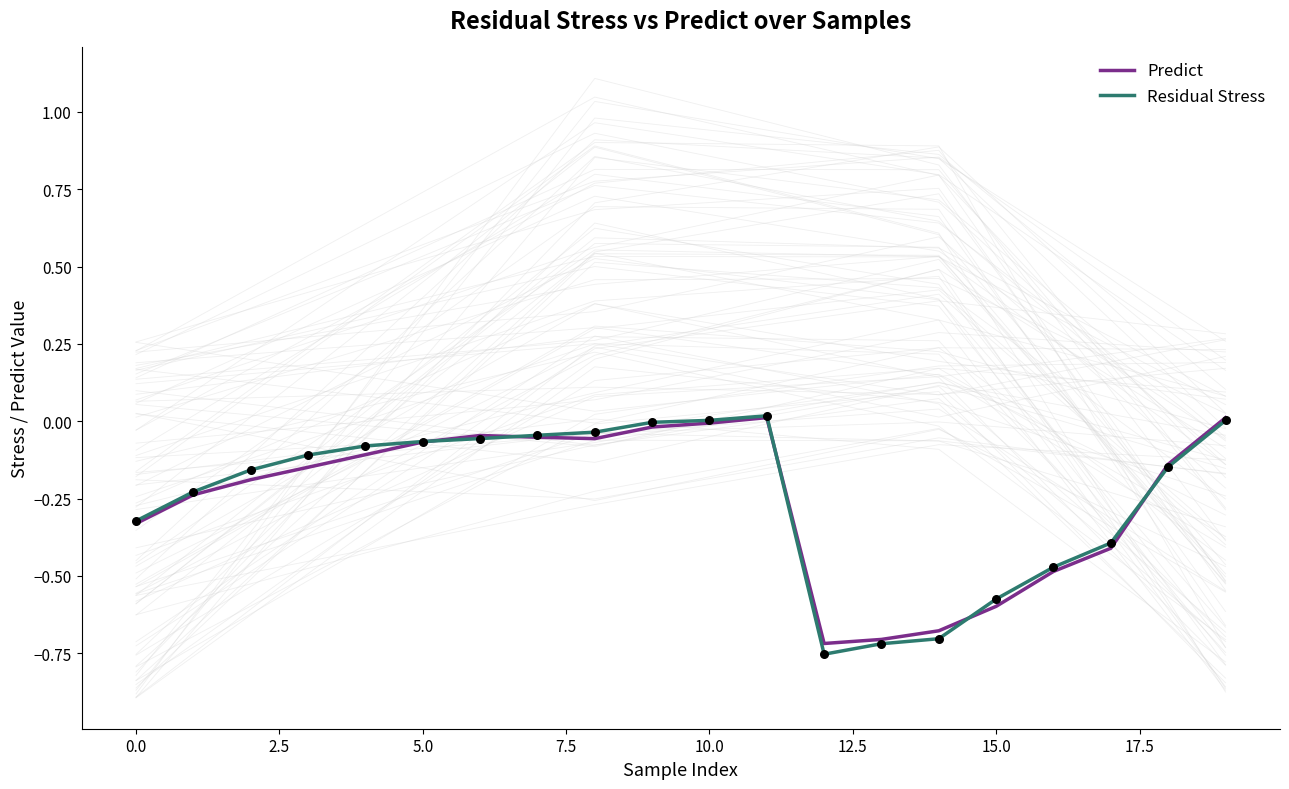

At which category is the sum across all series the highest?

11